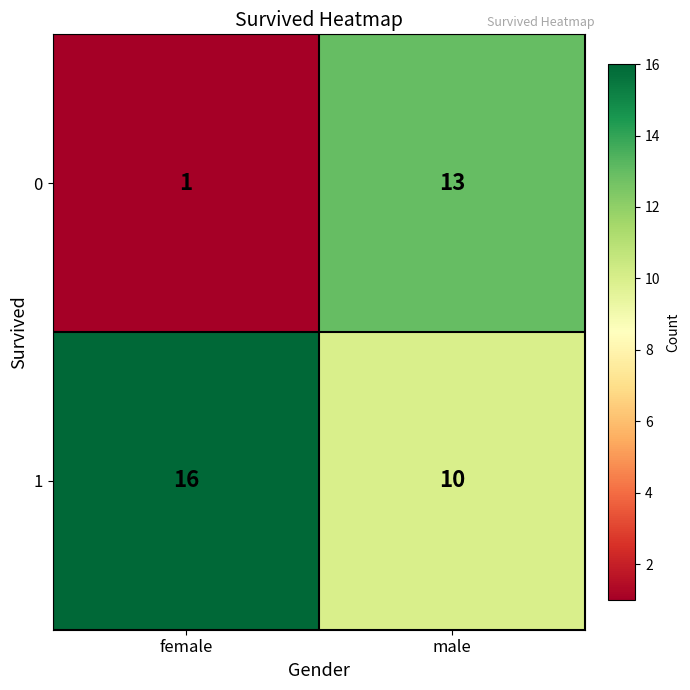

How many data points in 1 are less than 16?

1